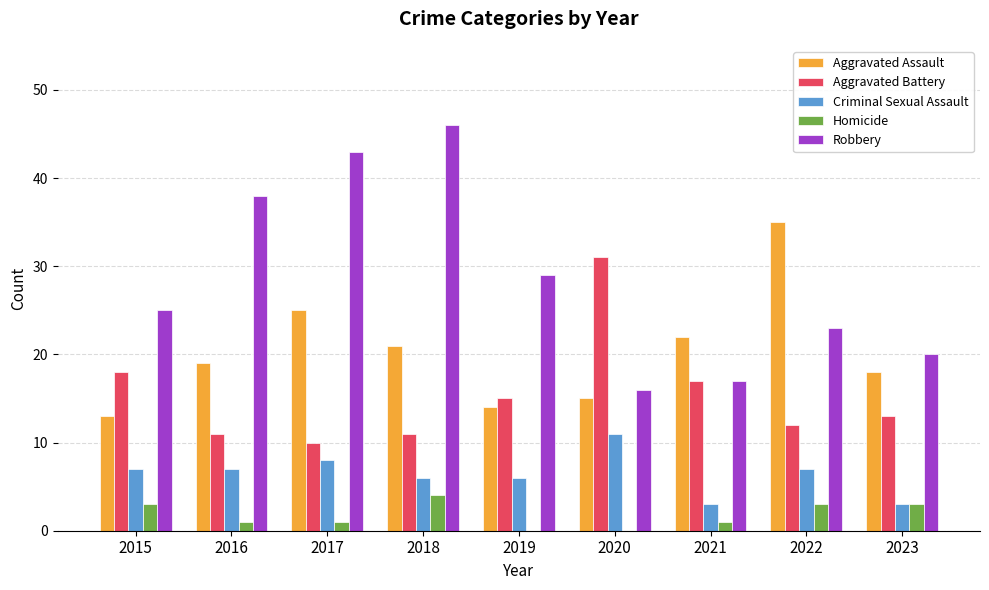

Which series changed the most between 2015 and 2018?

Robbery